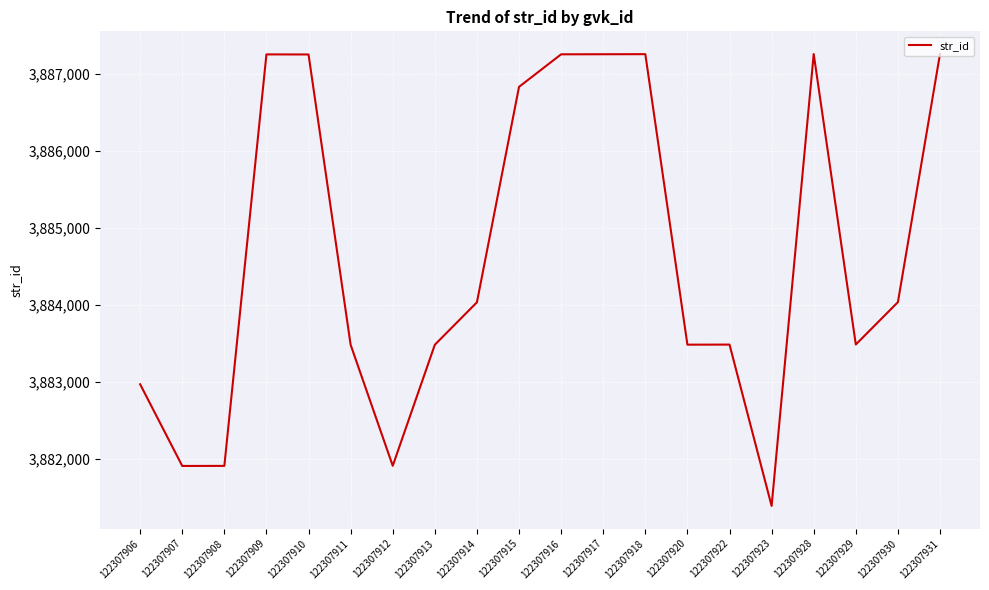

What is the ratio of the value at 122307913 to the value at 122307931?

1.0